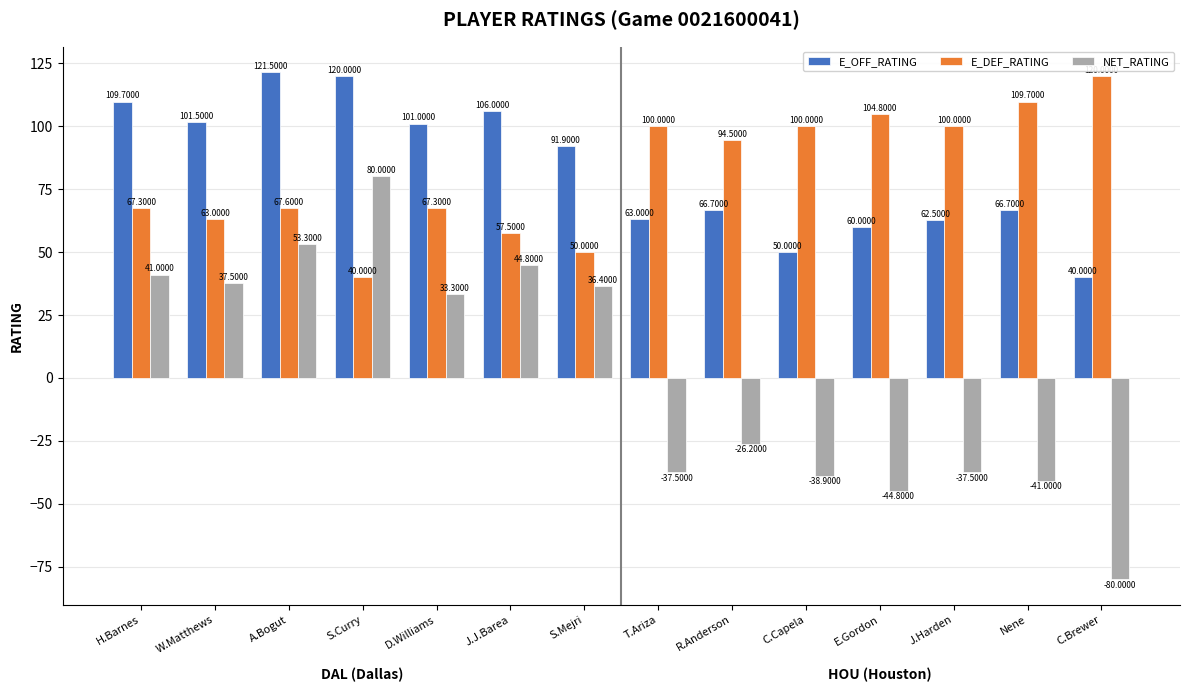

At which category is the sum across all series the highest?

A.Bogut